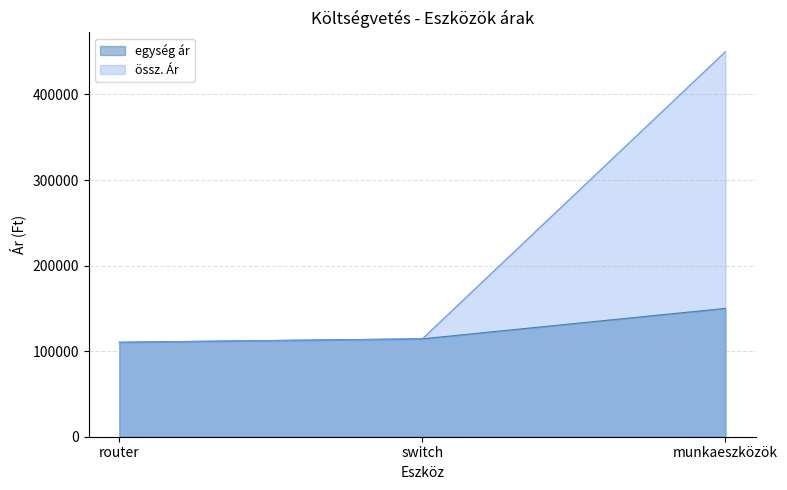

How many values in the össz. Ár series exceed 114420?

1